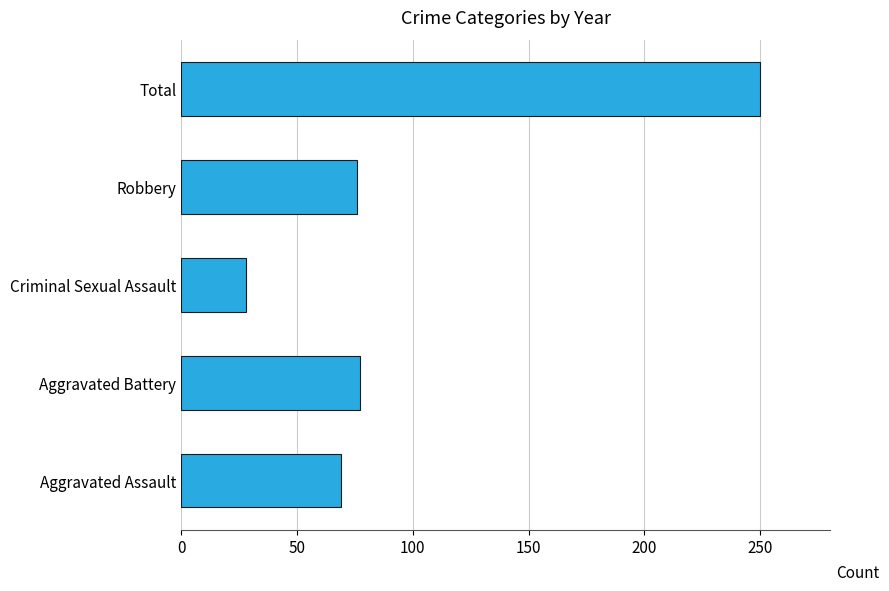

True or false: the data shows 69 at Aggravated Assault.

True